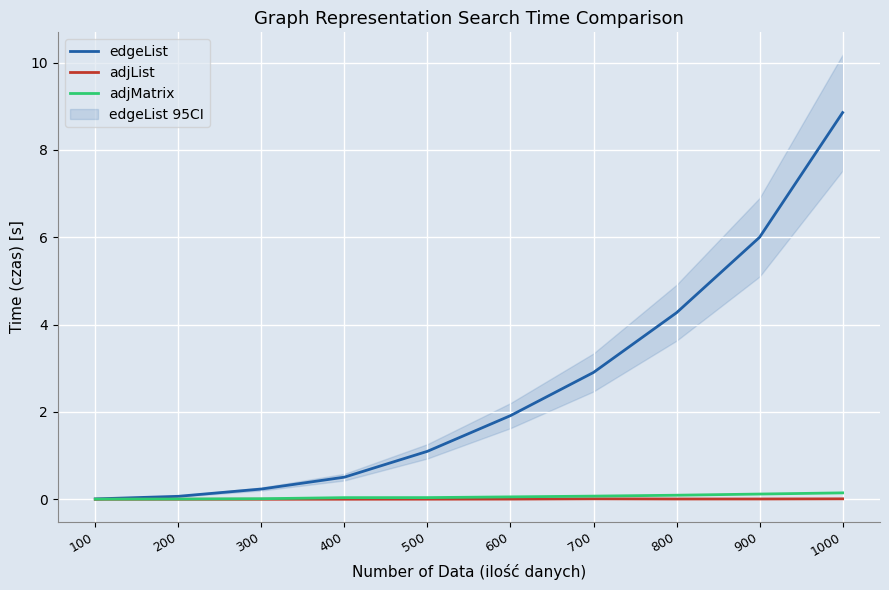

At which label is adjMatrix closest to 0?

100